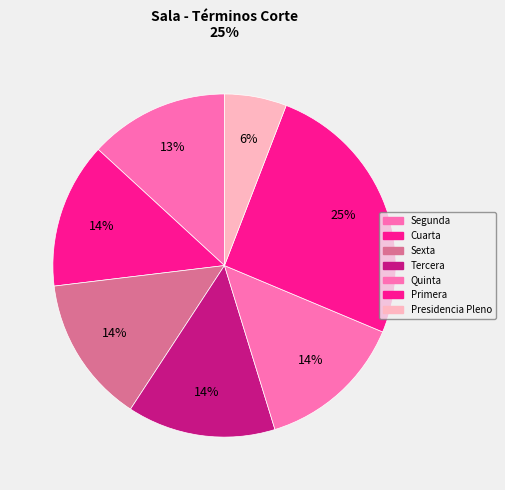

Is it true that Cuarta is 14% of the pie?

True